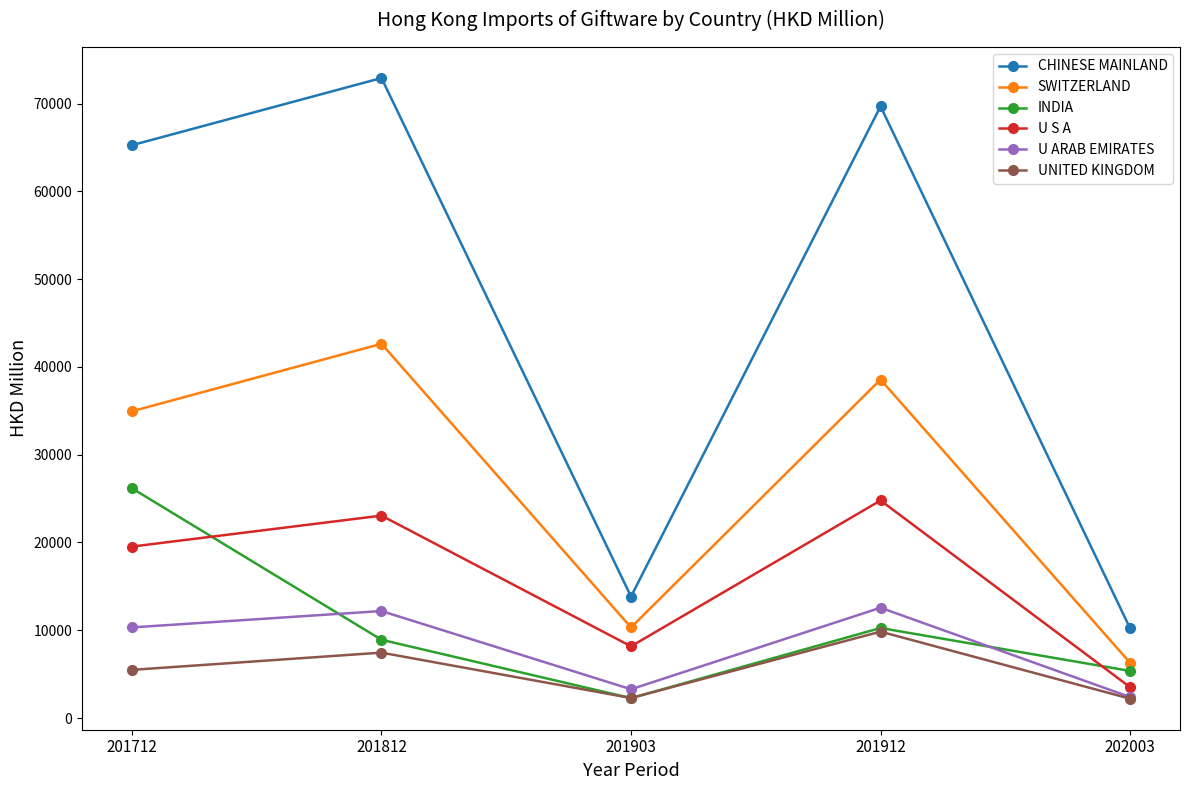

Read the U ARAB EMIRATES value at 201912.

12568.9